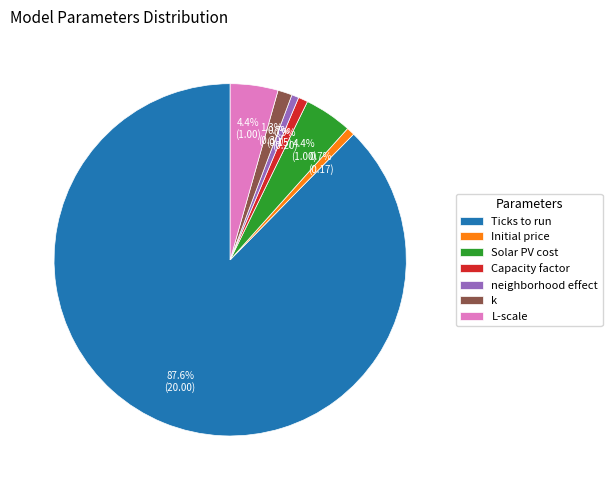

To the nearest percent, what is the difference between the largest and smallest slice percentages?

87%